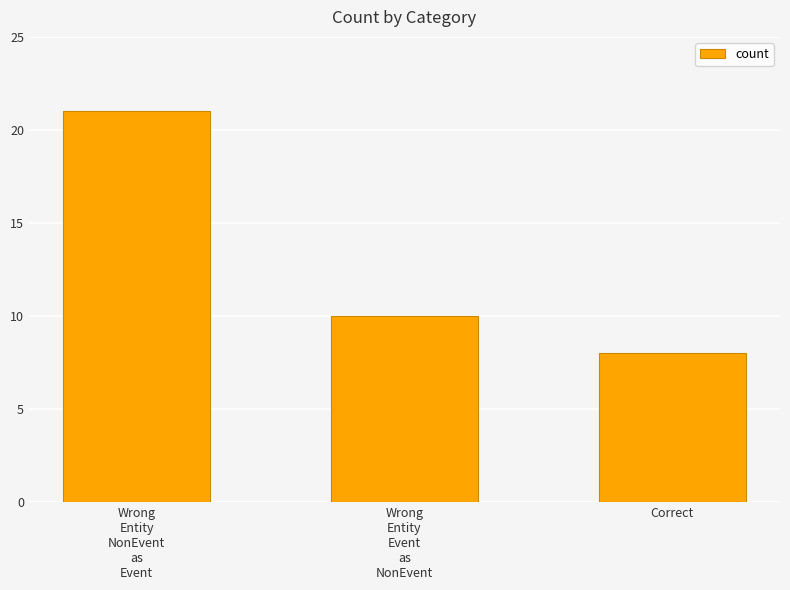

Between Correct and Wrong
Entity
NonEvent
as
Event, which is larger?

Wrong
Entity
NonEvent
as
Event